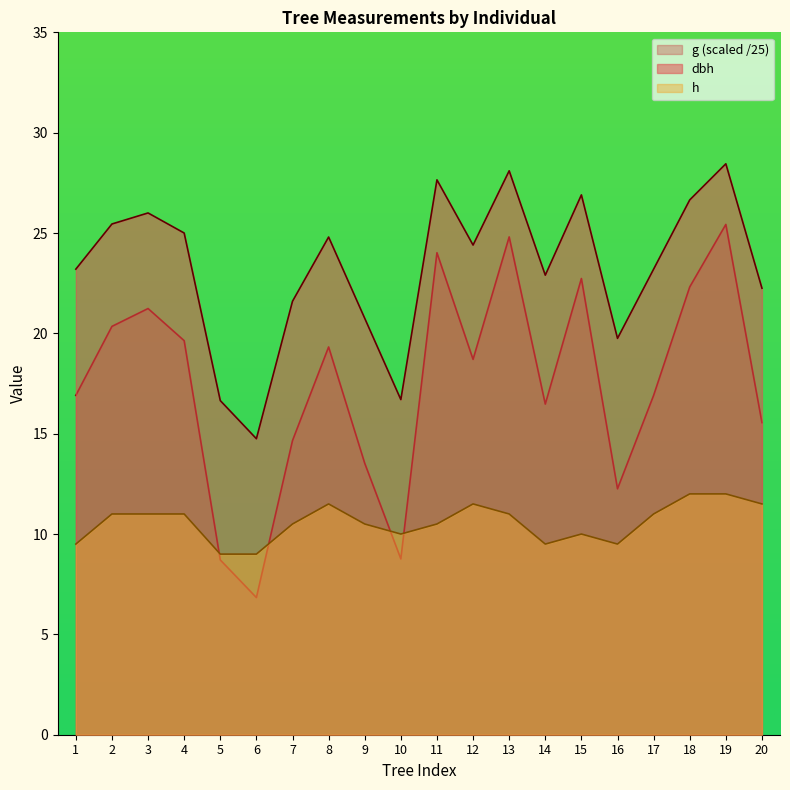

What is the approximate value of dbh at 12?

24.4